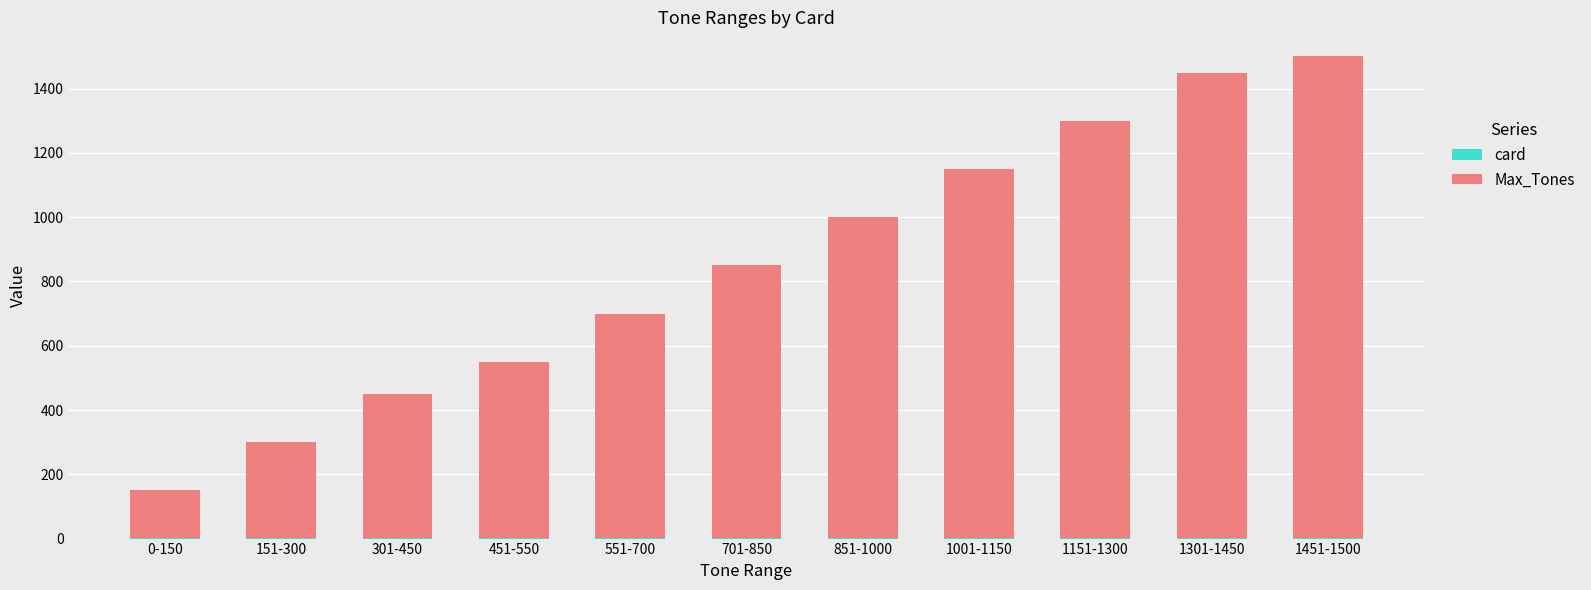

What position from the right is 701-850?

6